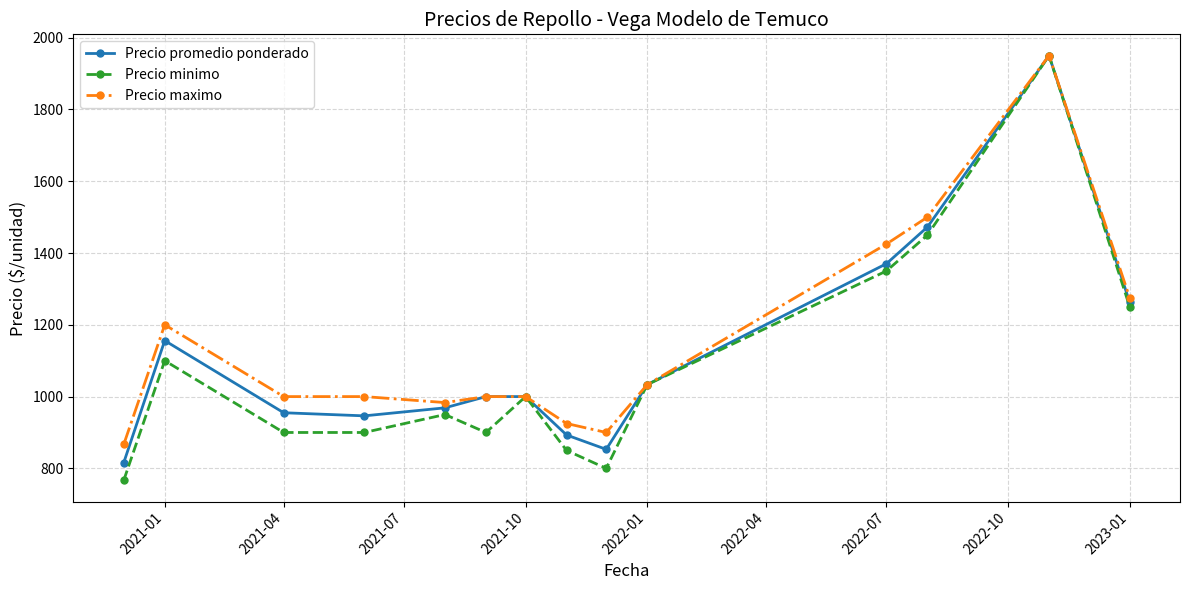

What are all the series names shown in the legend?

Precio promedio ponderado, Precio minimo, Precio maximo